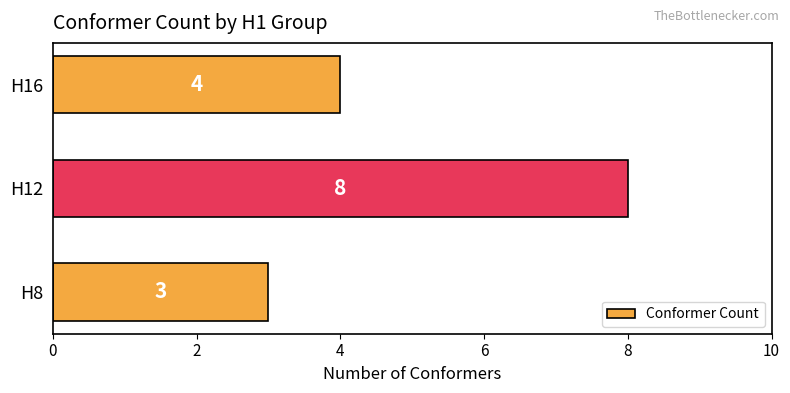

How many categories are shown in the chart?

3